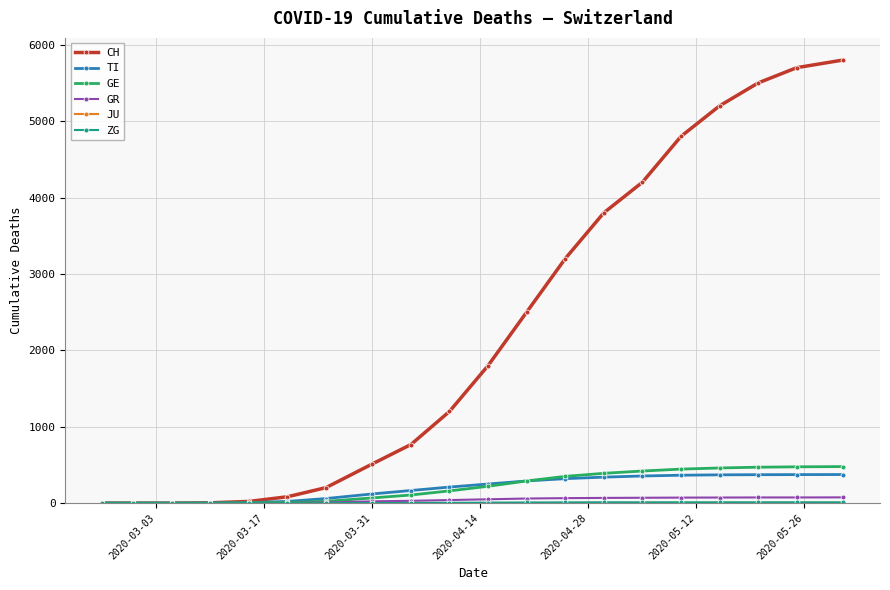

What is the difference between the second highest and minimum values in the GR series?

74